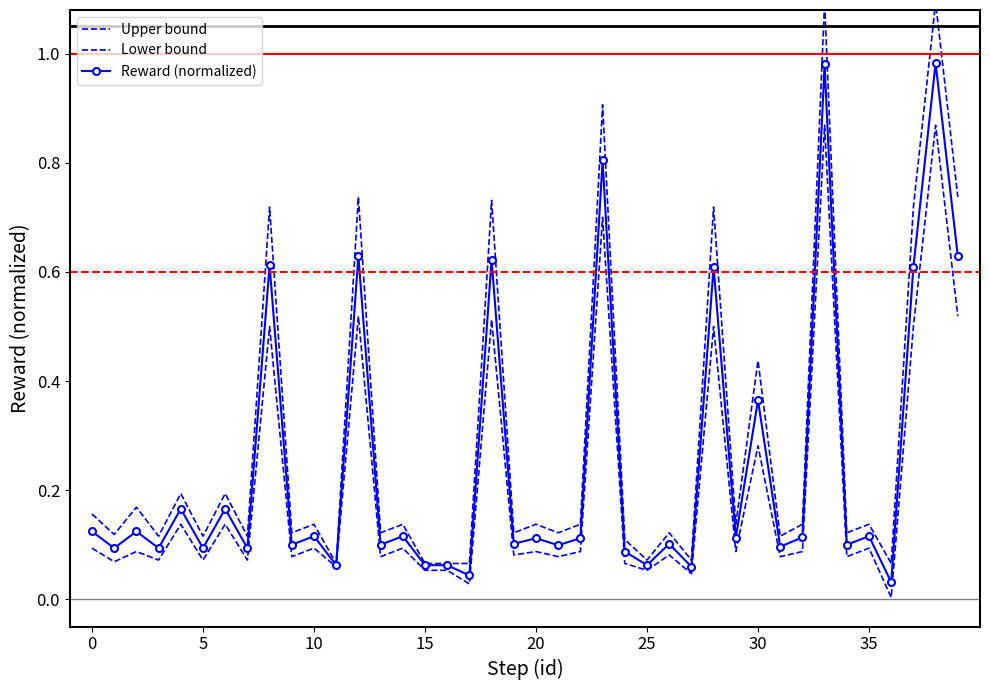

How many series are shown in this chart?

3